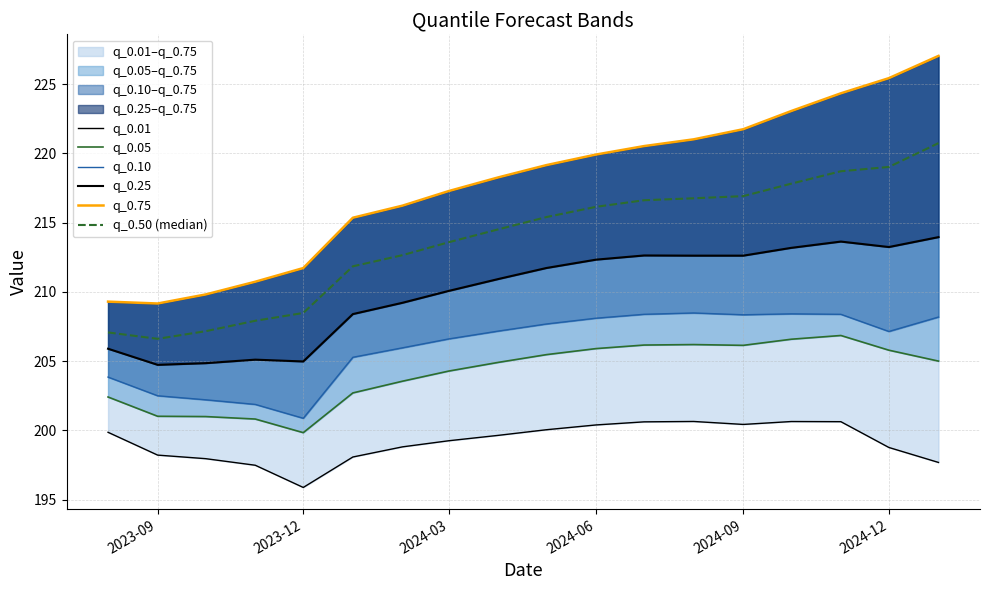

How many values in the q_0.50 (median) series exceed 215?

9